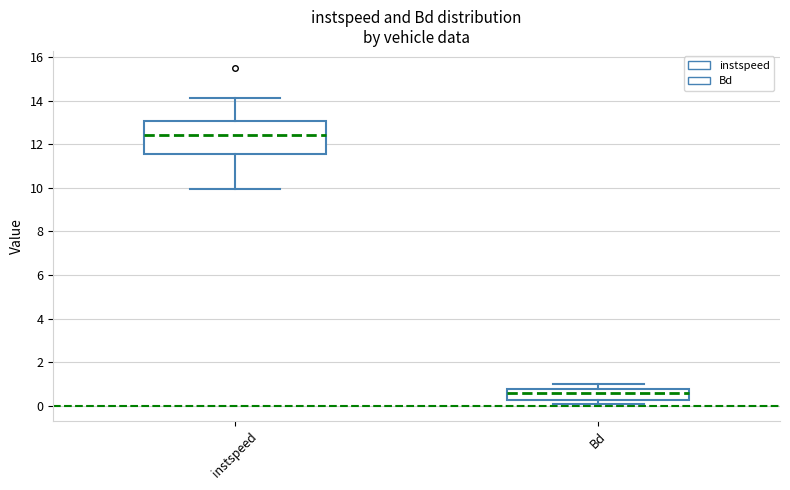

Where is the upper edge of the box for Bd on the y-axis? The values are not printed on the chart, so give them approximately, as read against the axis.

0.8